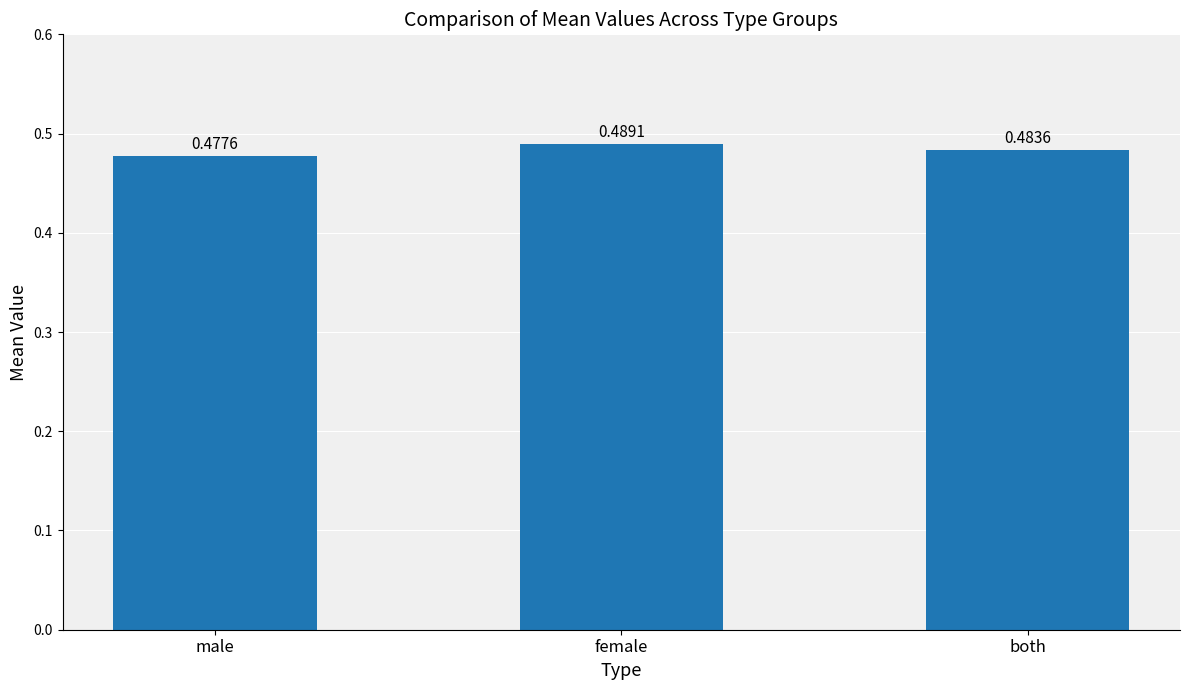

Between male and both, which is larger?

both